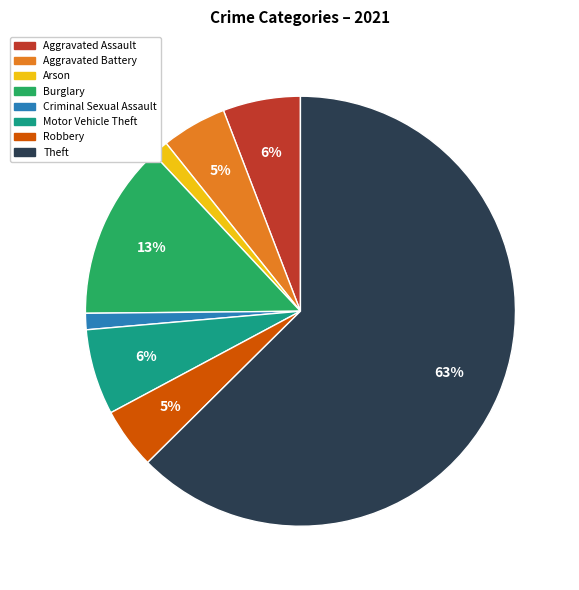

To the nearest percent, what is the average slice percentage?

12%